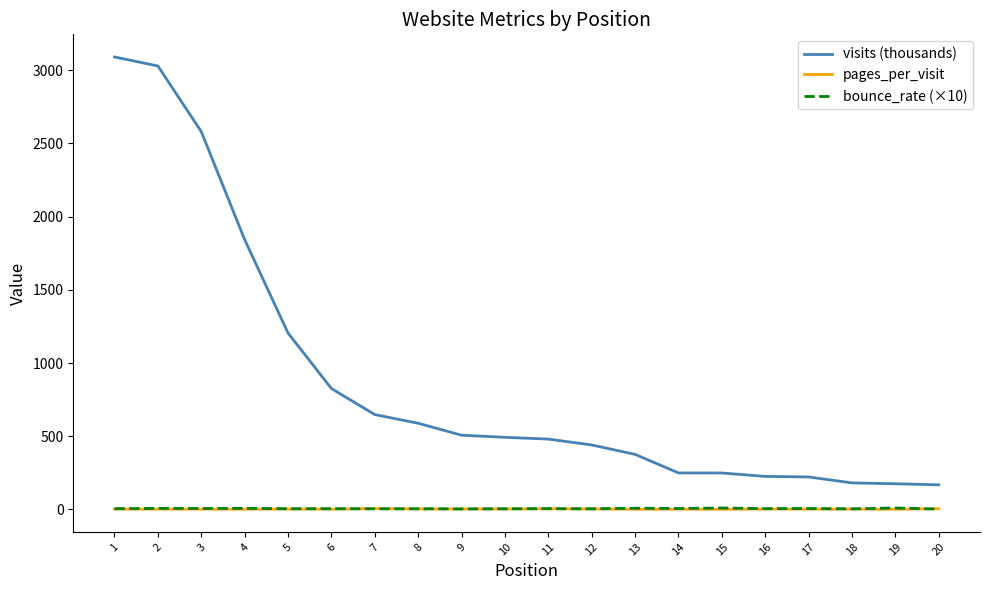

Which series changed the most between 10 and 18?

visits (thousands)